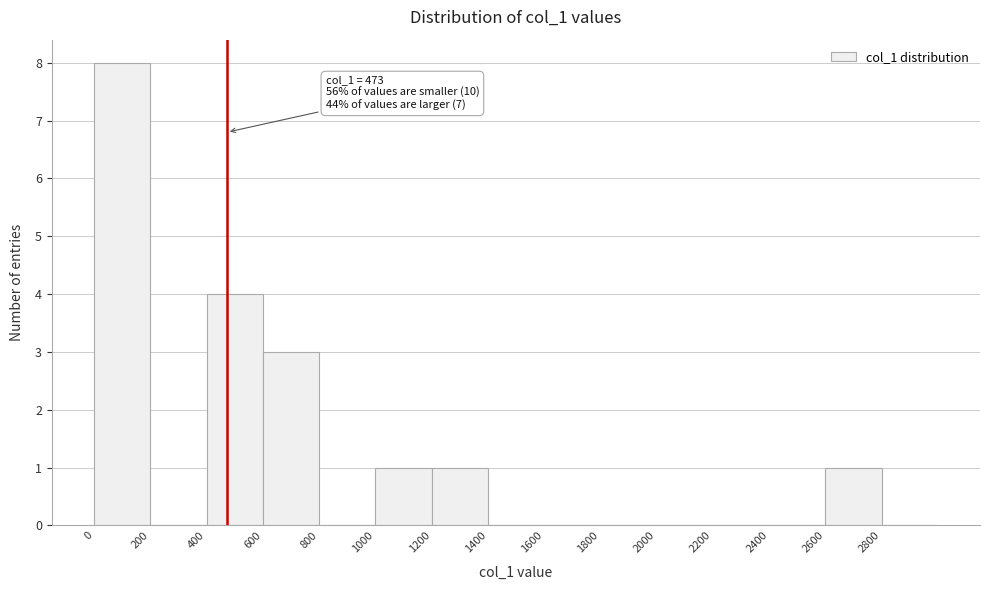

Over which range of the x-axis is the bar tallest?

0 to 200